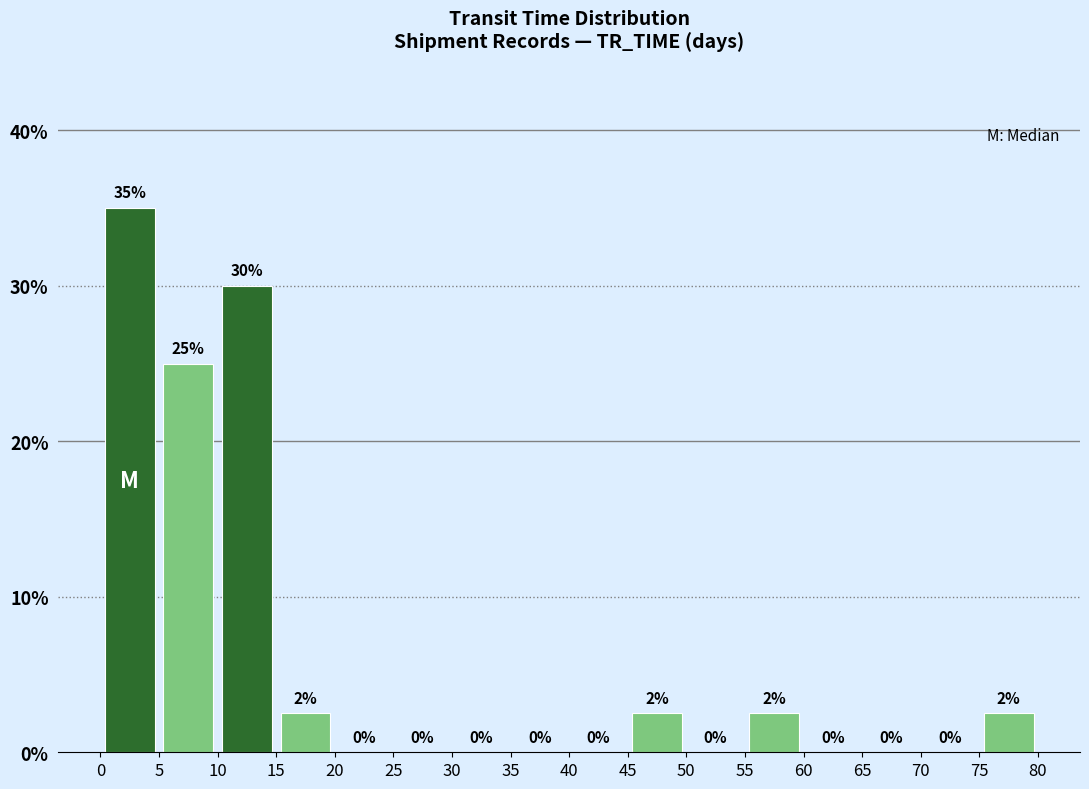

Which range on the x-axis has the tallest bar?

0 to 5